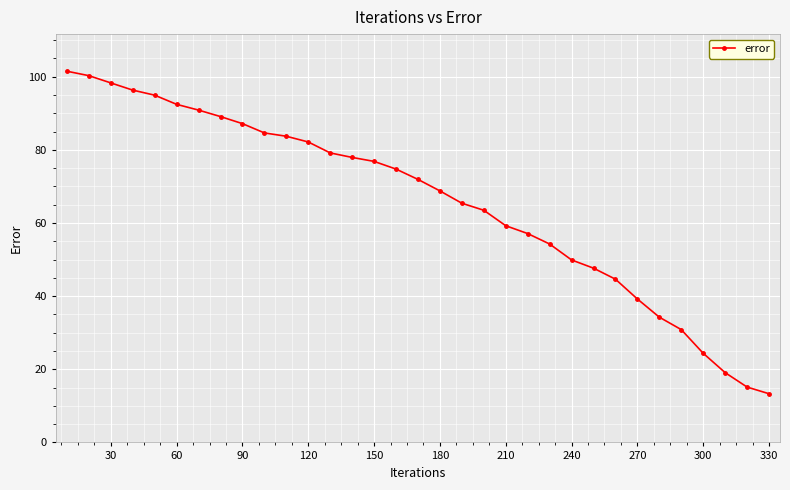

Reading right to left, extract all data points from this chart.

13.3	15.1	19.1	24.4	30.8	34.2	39.2	44.6	47.6	49.9	54.3	57.1	59.2	63.5	65.4	68.8	71.9	74.7	76.8	77.9	79.2	82.1	83.7	84.6	87.2	89.1	90.9	92.4	94.9	96.3	98.3	100.3	101.5